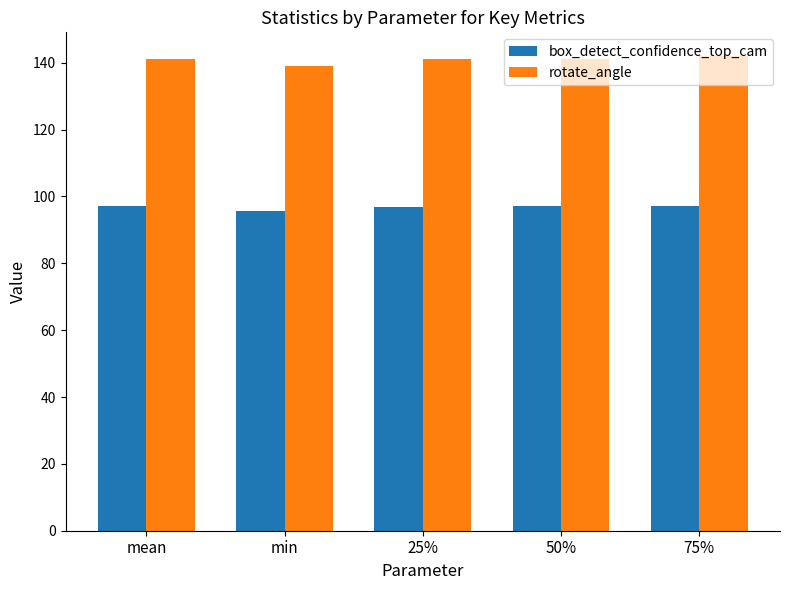

What is the average value of the rotate_angle series?

140.8